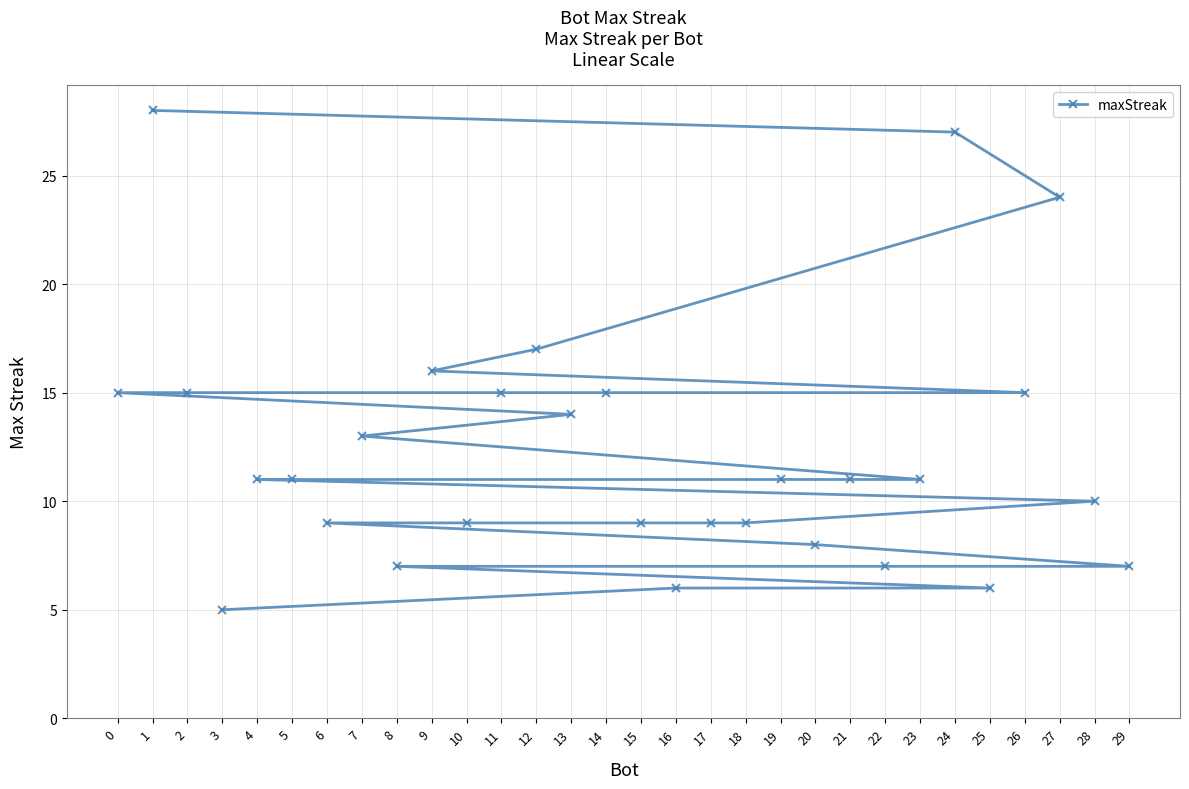

What is the difference between the maximum and minimum values?

23